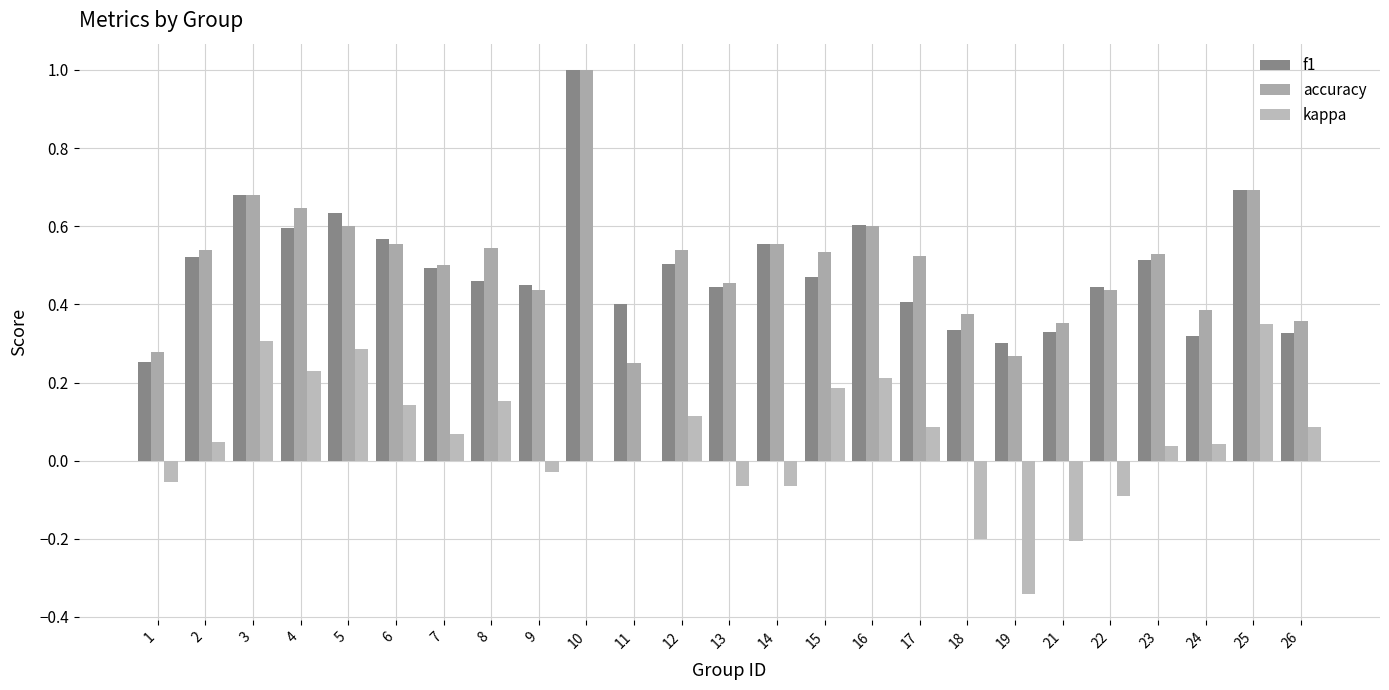

Count the number of categories in the chart.

25